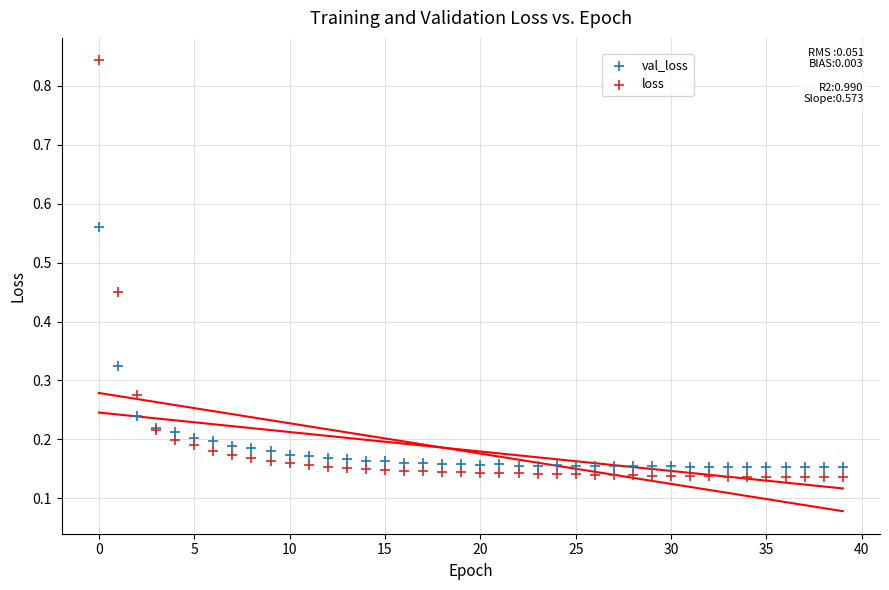

Which series reaches the minimum Y coordinate?

loss